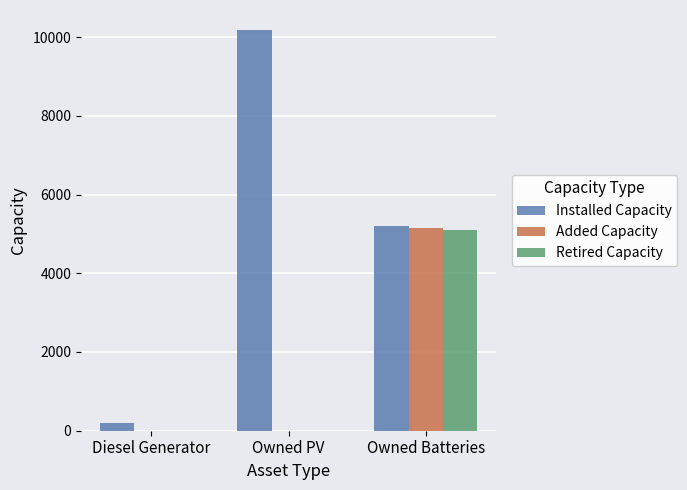

What is the total value across all series at Diesel Generator?

204